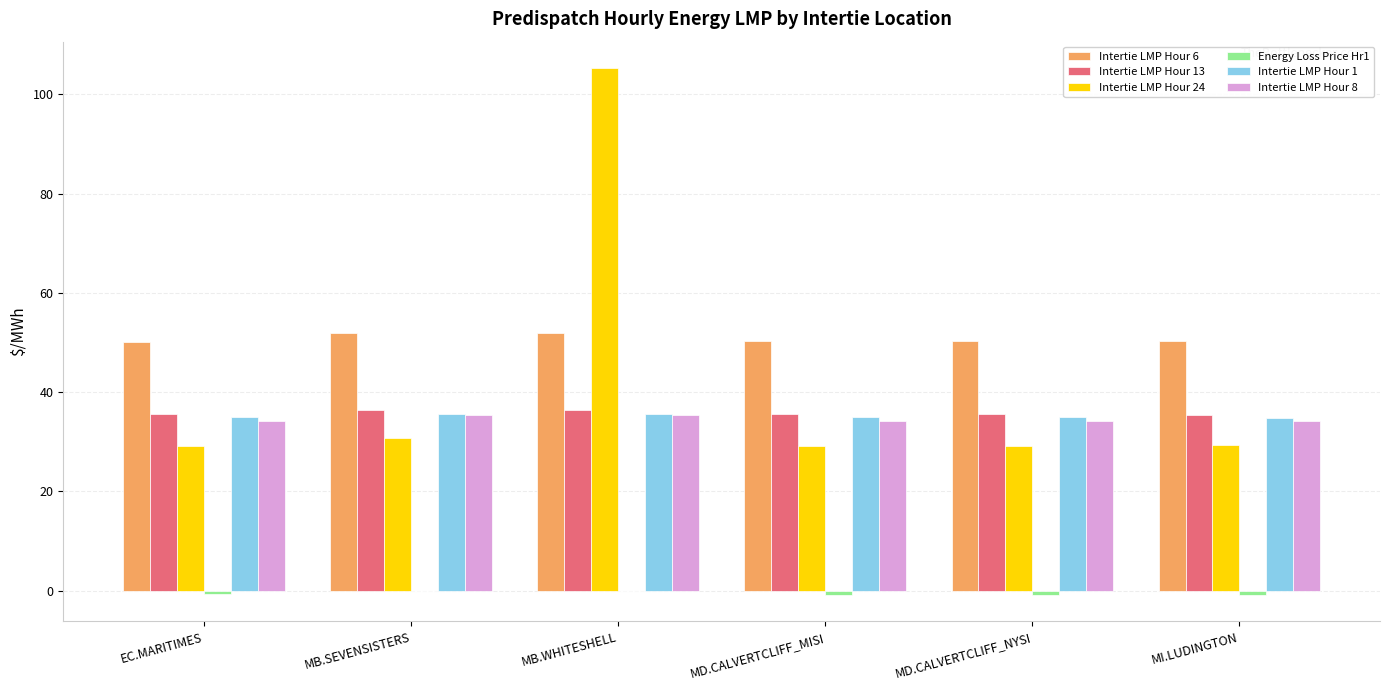

Which series has the largest total across all categories?

Intertie LMP Hour 6